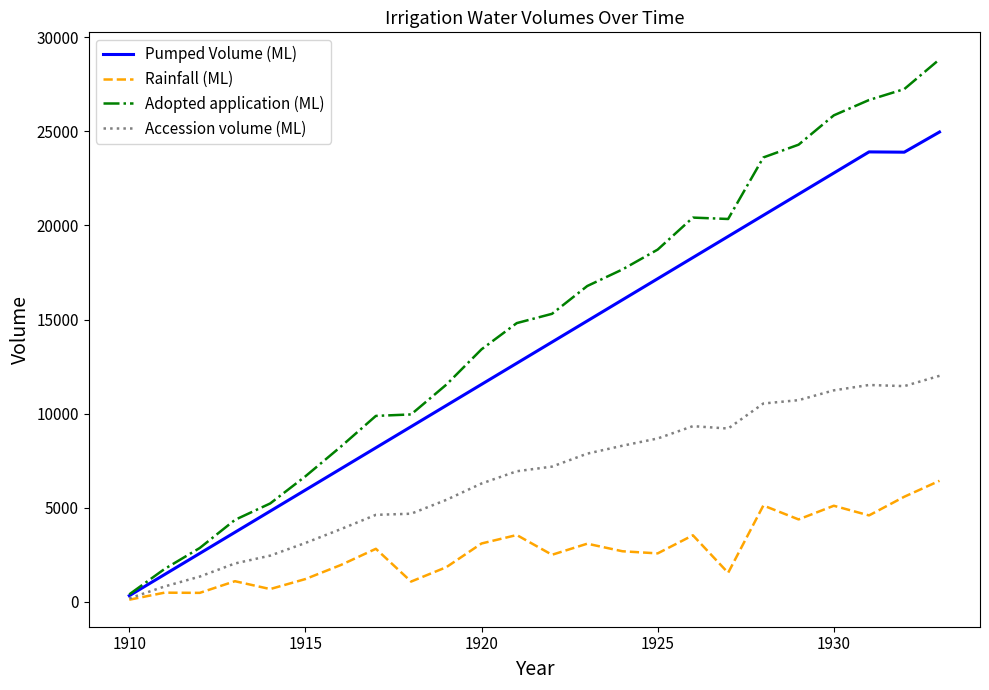

What is the sum of all Accession volume (ML) values?

159888.1